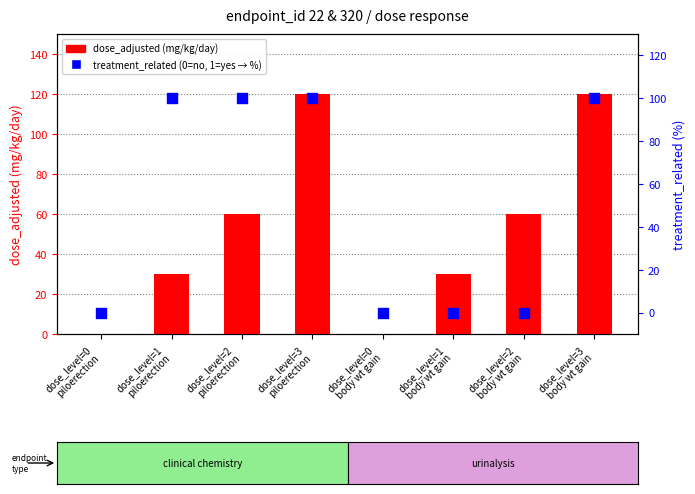

At how many categories does at least one series exceed 57?

5